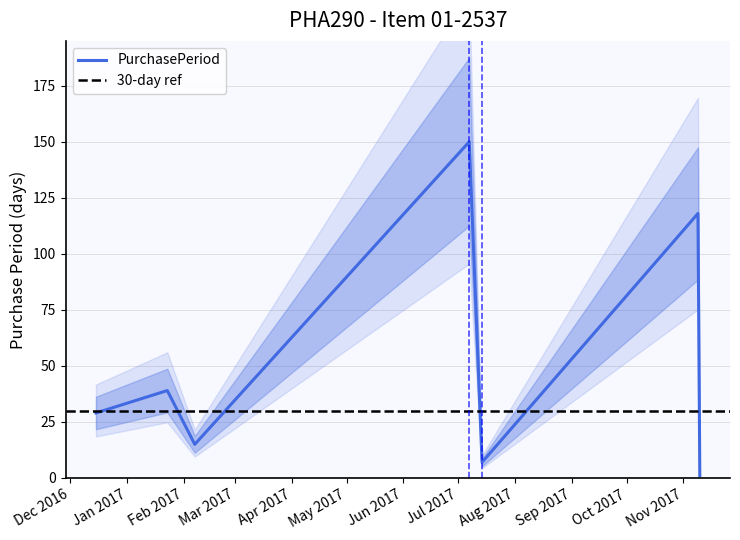

Which label corresponds to the smallest value in the chart?

2017-11-10